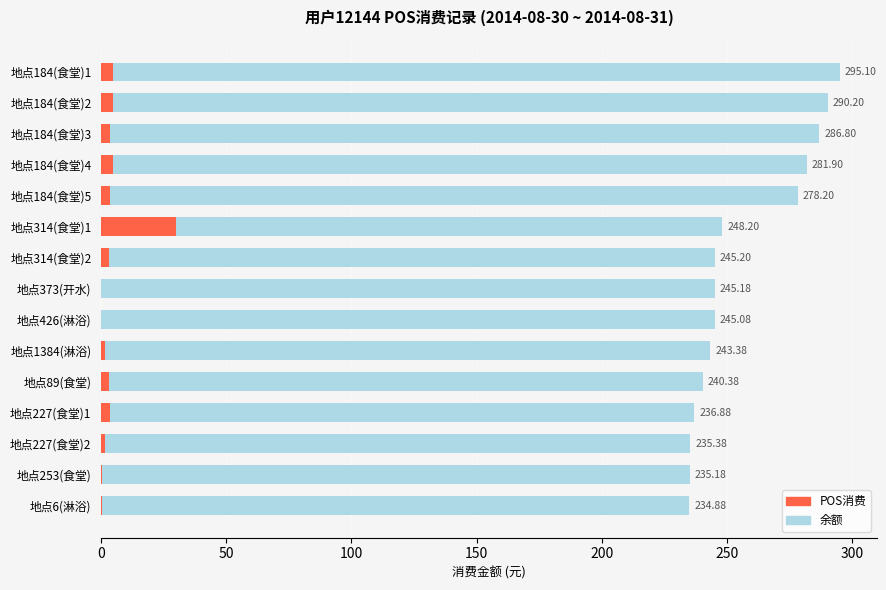

What is the difference between the second highest and minimum values in the 余额 series?

55.3